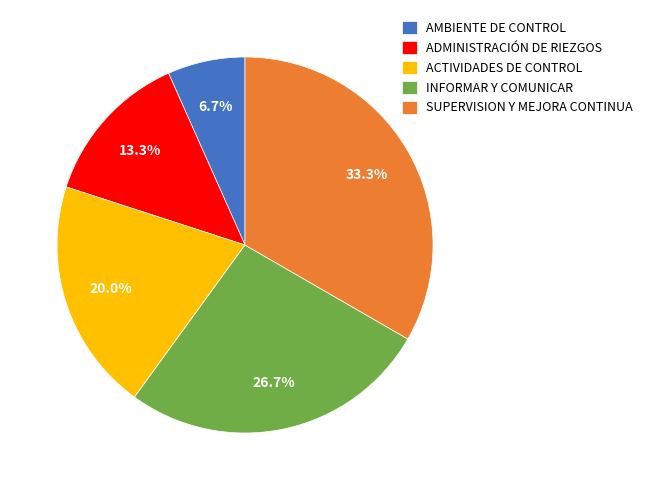

To the nearest percent, what is the combined percentage of ADMINISTRACIÓN DE RIEZGOS and AMBIENTE DE CONTROL?

20%